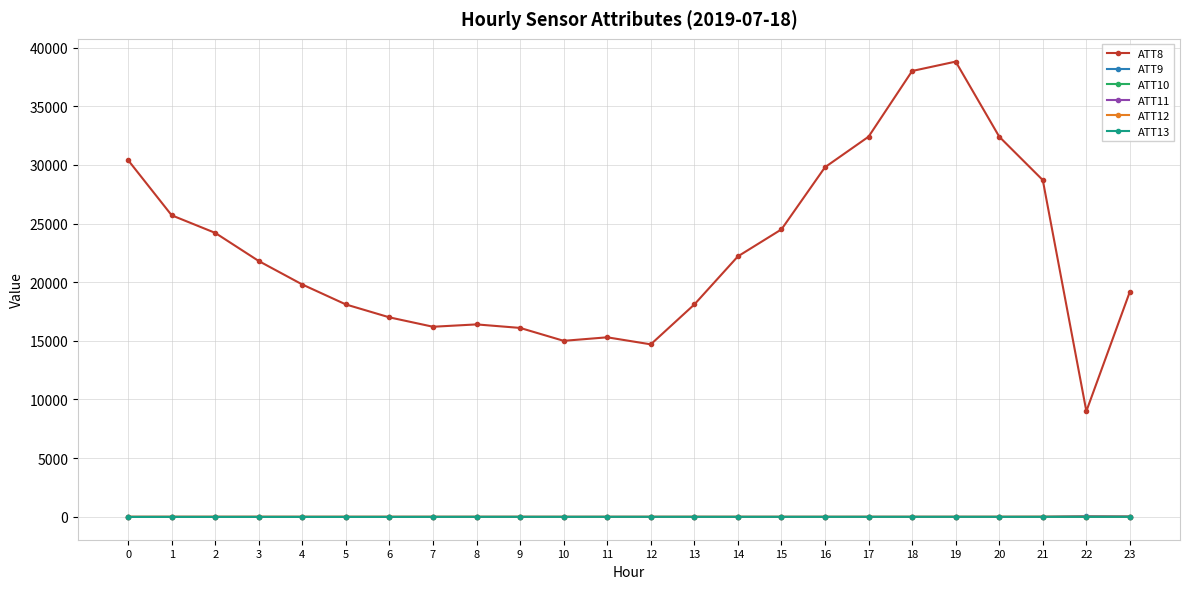

What is the highest value of the ATT10 series?

25.1